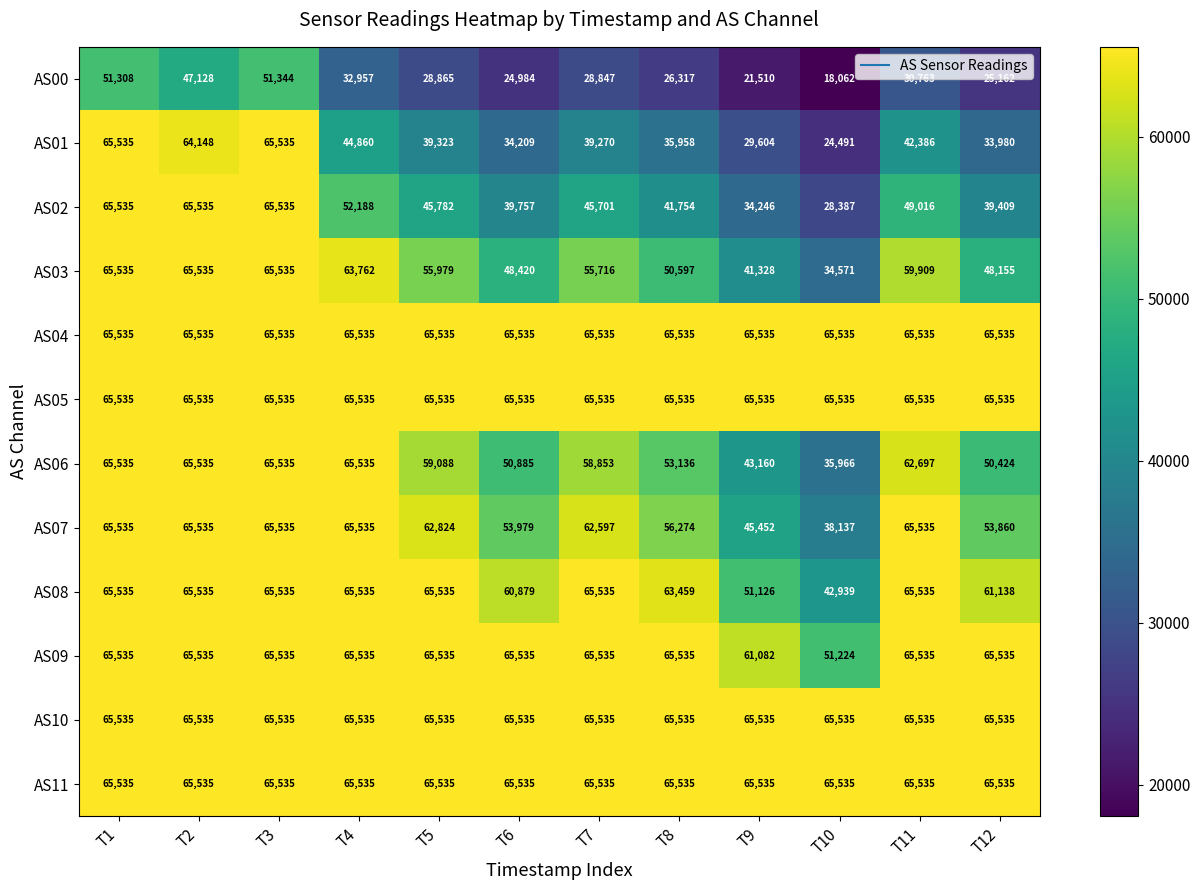

What is the sum of the AS03 values at T6 and T1?

113955